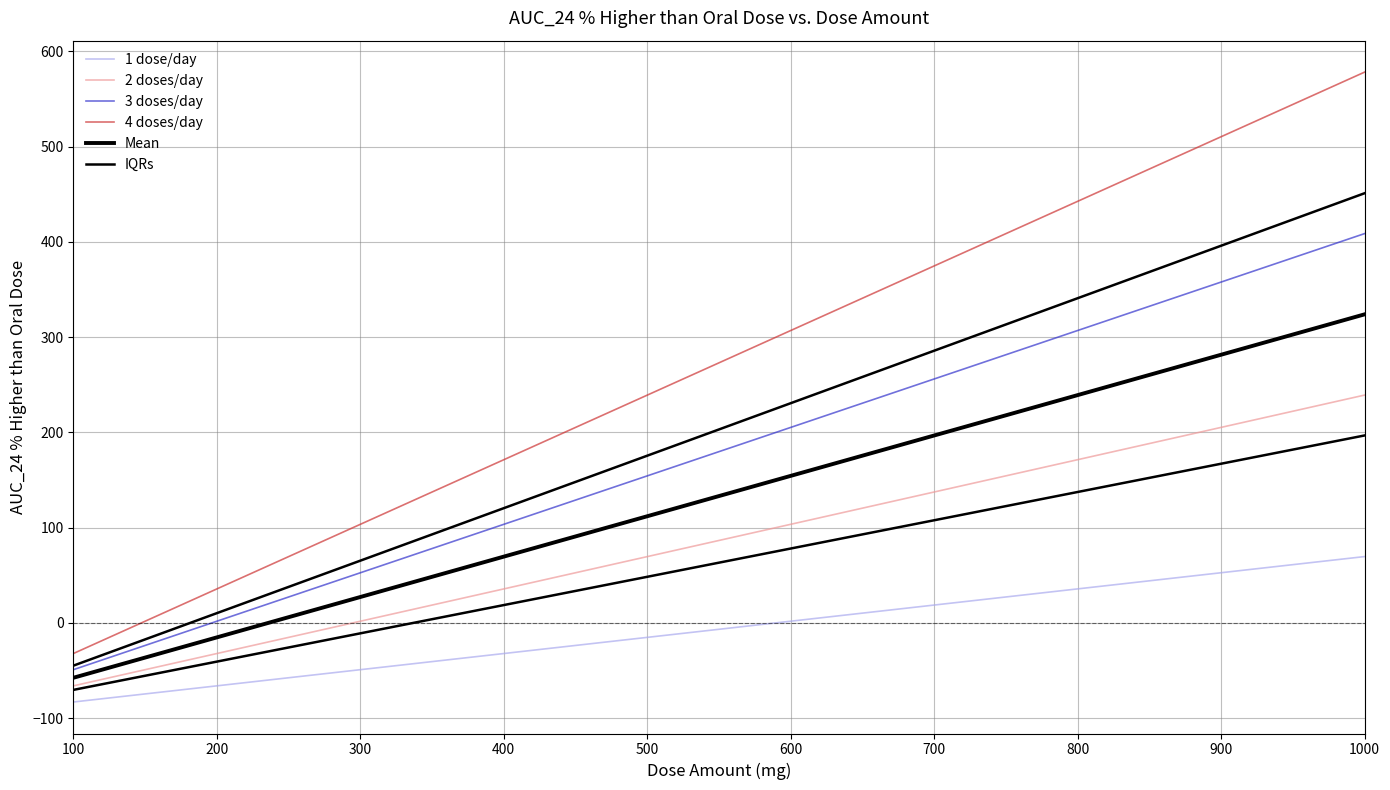

What is the value of the 4 doses/day point at the 4th from the left?

69.6